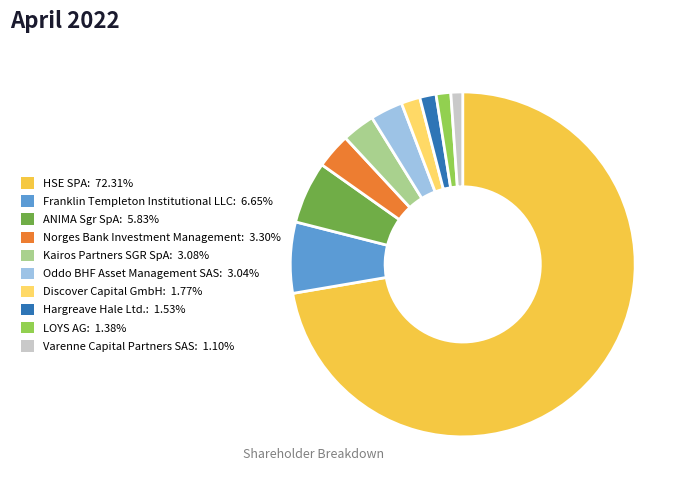

Does Varenne Capital Partners SAS: 1.10% account for over 50% of the chart?

No